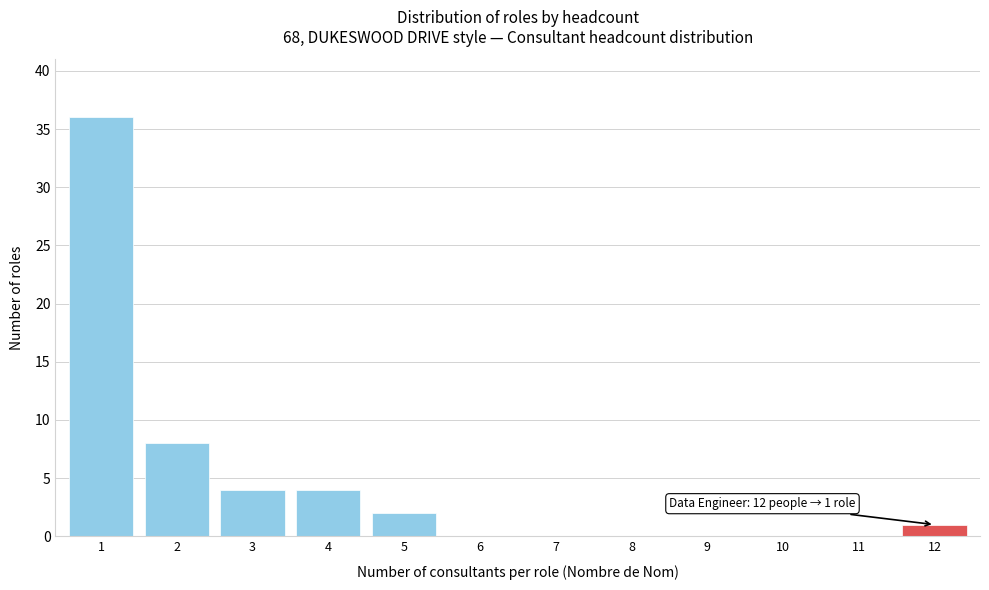

Reading left to right, transcribe all the data shown in this chart.

1=36	2=8	3=4	4=4	5=2	6=0	7=0	8=0	9=0	10=0	11=0	12=1